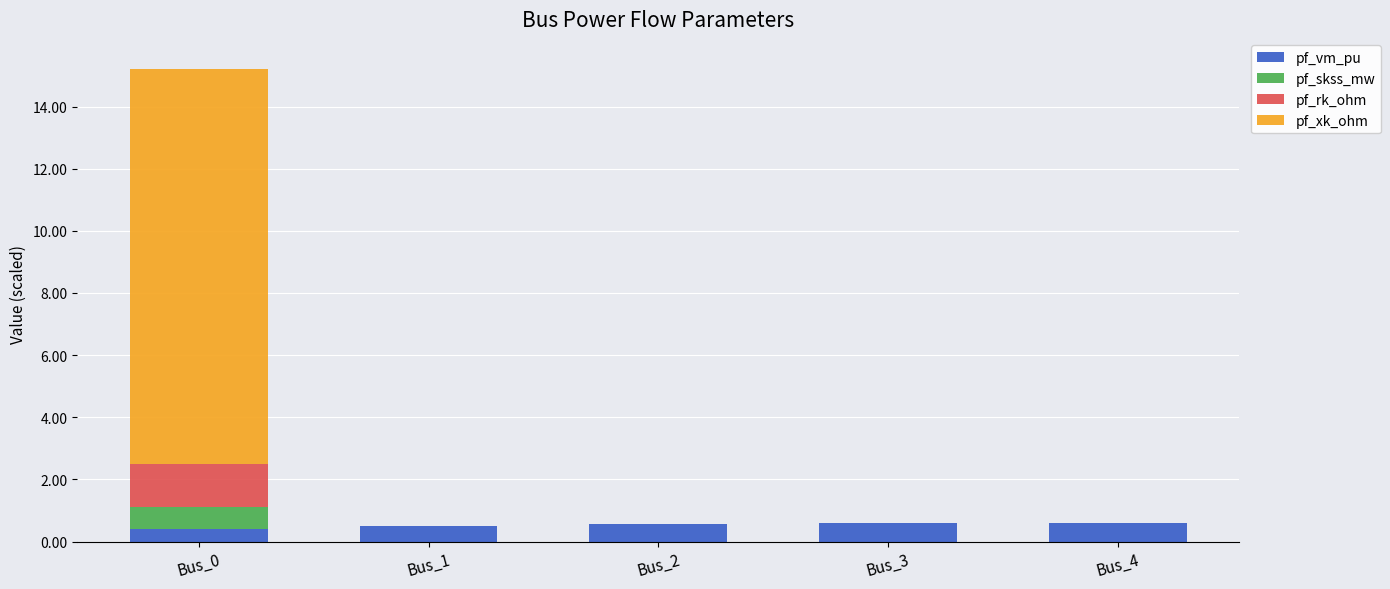

What is the total value across all series at Bus_4?

0.6